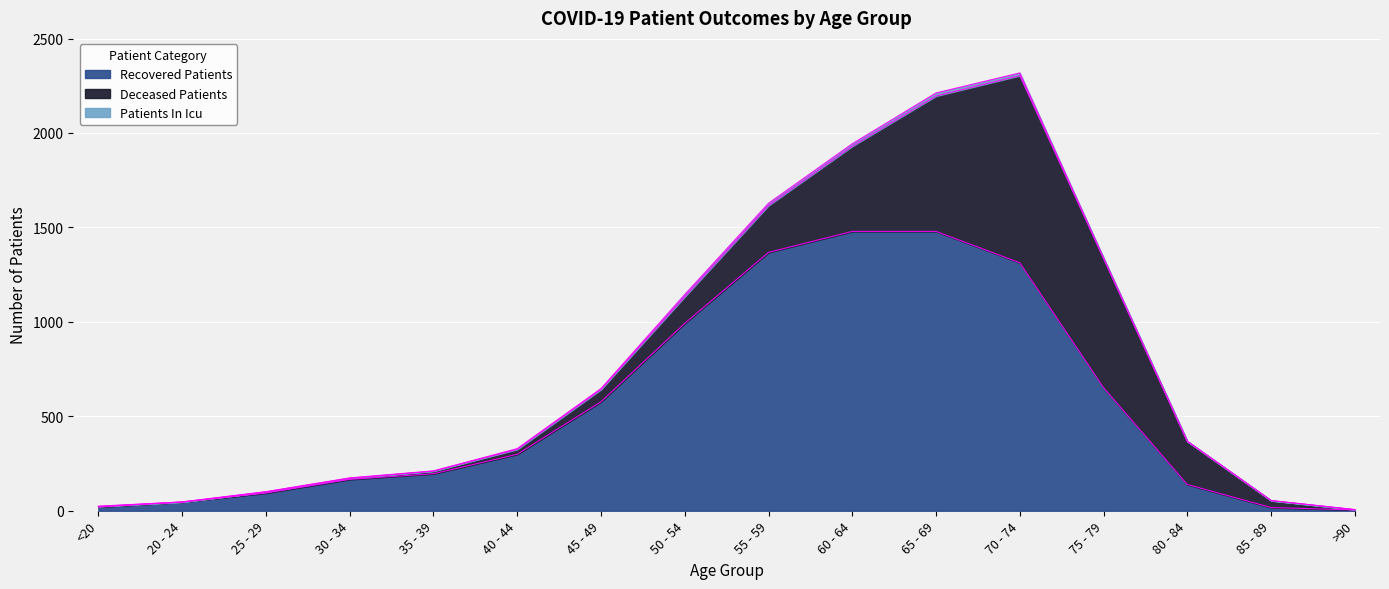

Read the patients_in_icu value at 30 - 34.

2